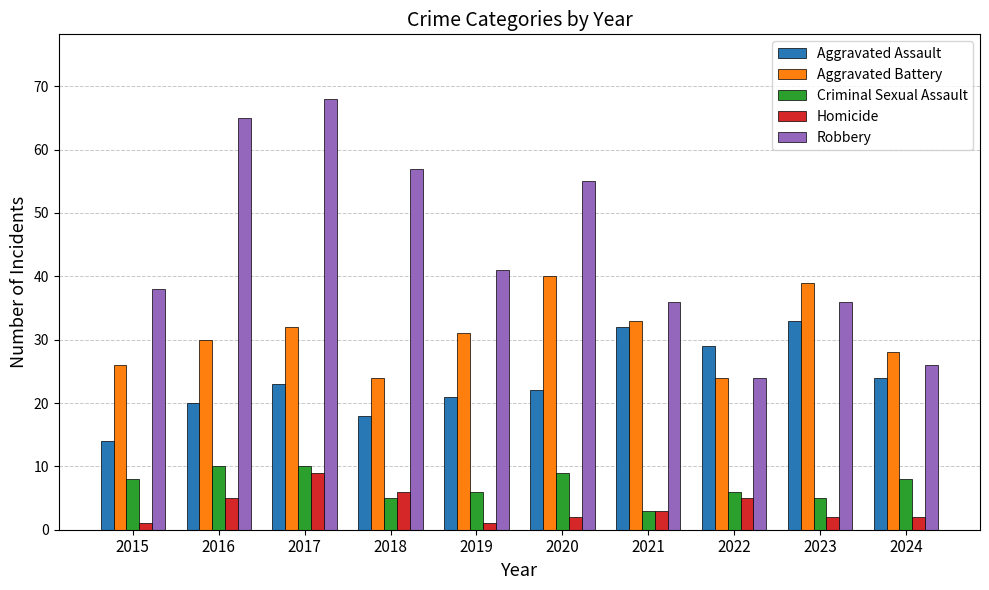

Reading left to right, extract all data points from this chart.

Aggravated Assault: 14	20	23	18	21	22	32	29	33	24
Aggravated Battery: 26	30	32	24	31	40	33	24	39	28
Criminal Sexual Assault: 8	10	10	5	6	9	3	6	5	8
Homicide: 1	5	9	6	1	2	3	5	2	2
Robbery: 38	65	68	57	41	55	36	24	36	26